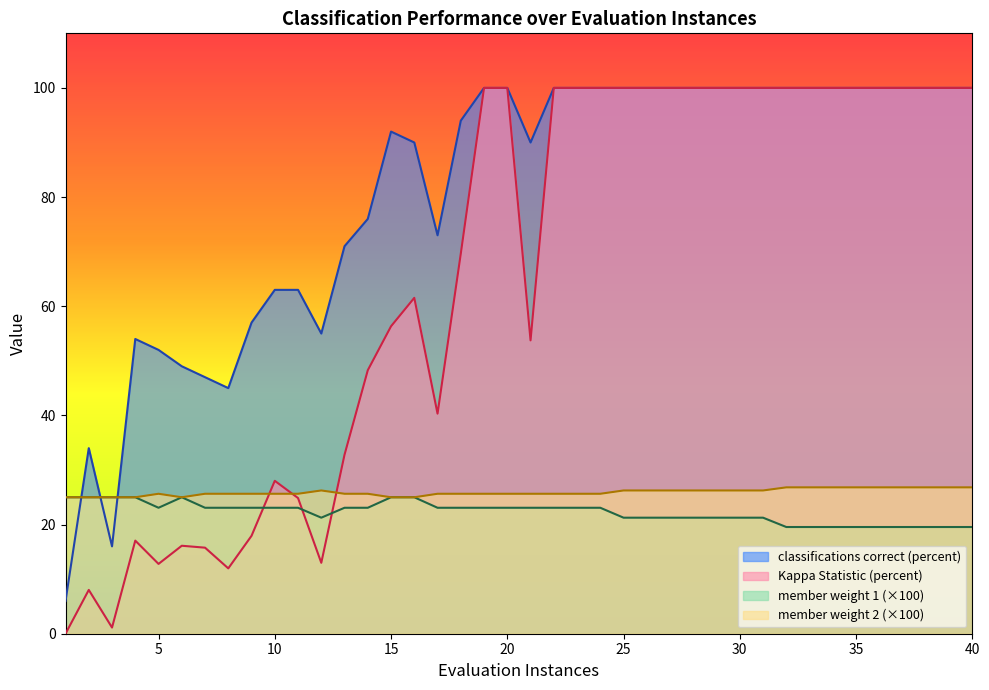

Does the chart have visible grid lines?

No